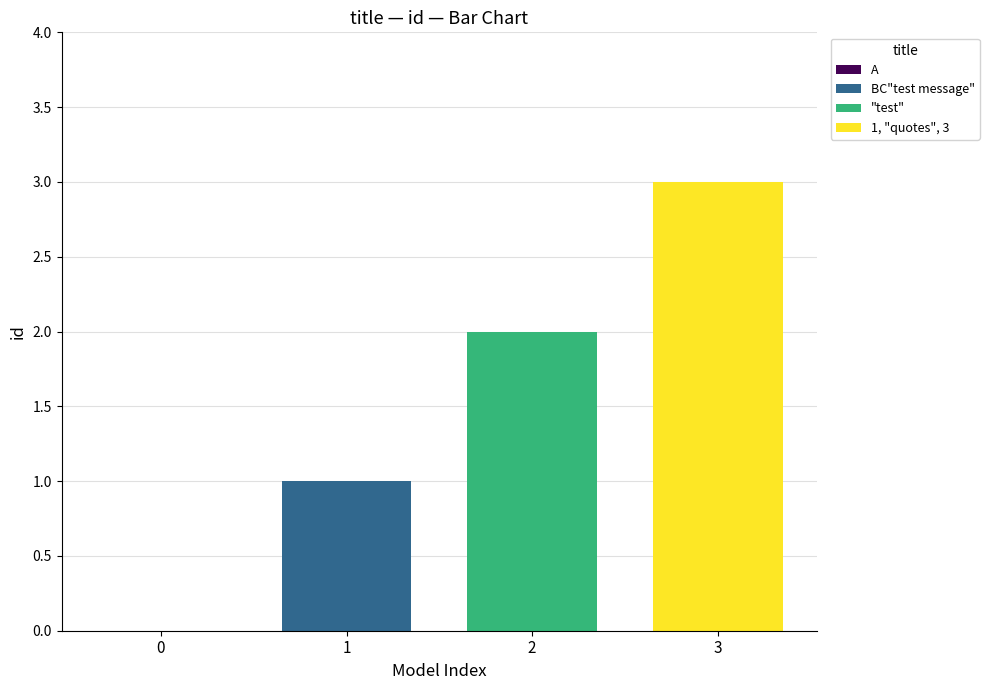

Which series has the widest spread of values?

BC"test message"